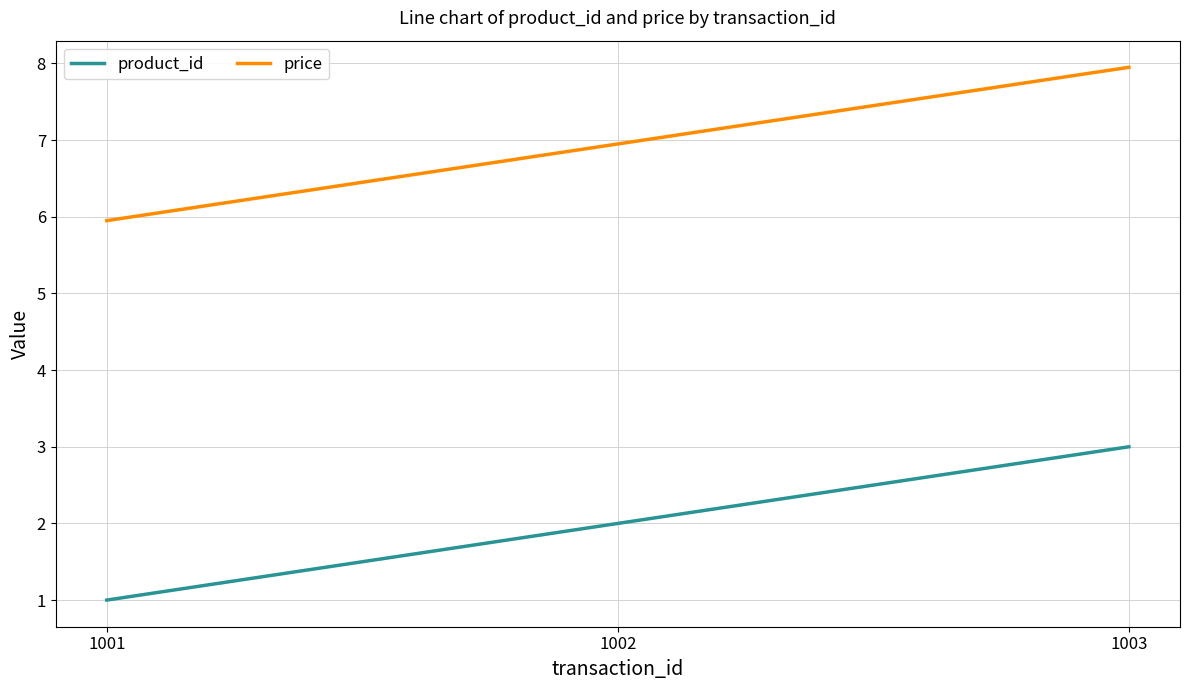

How many product_id values are between 1 and 3?

3